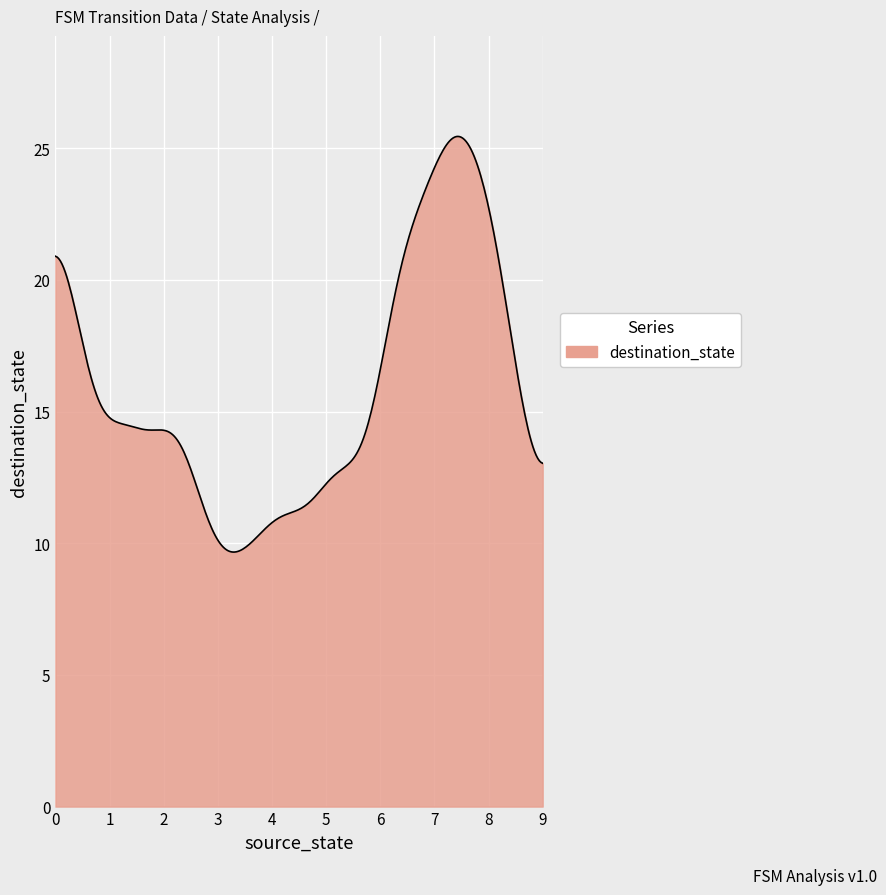

What is the minimum value shown in the chart?

9.7